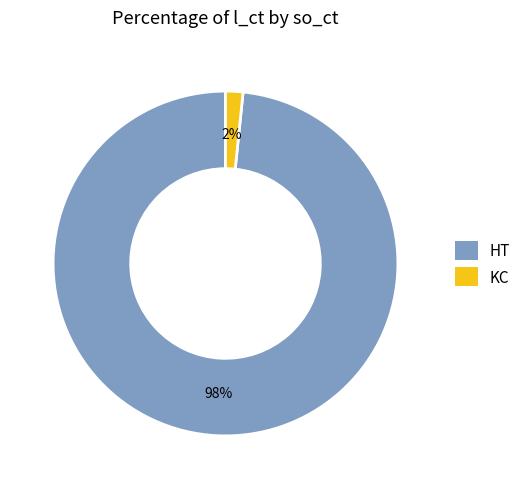

How many segments does this pie chart have?

2